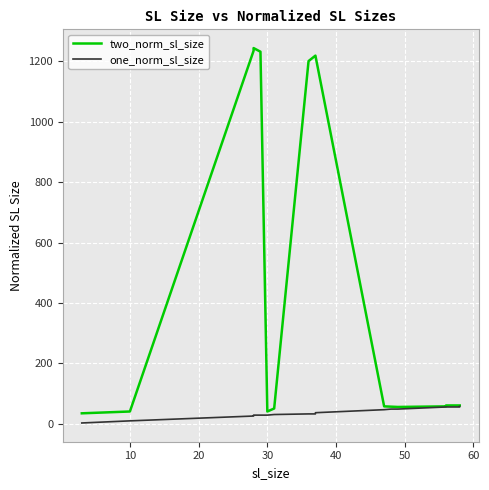

True or false: two_norm_sl_size and one_norm_sl_size cross at least once.

False